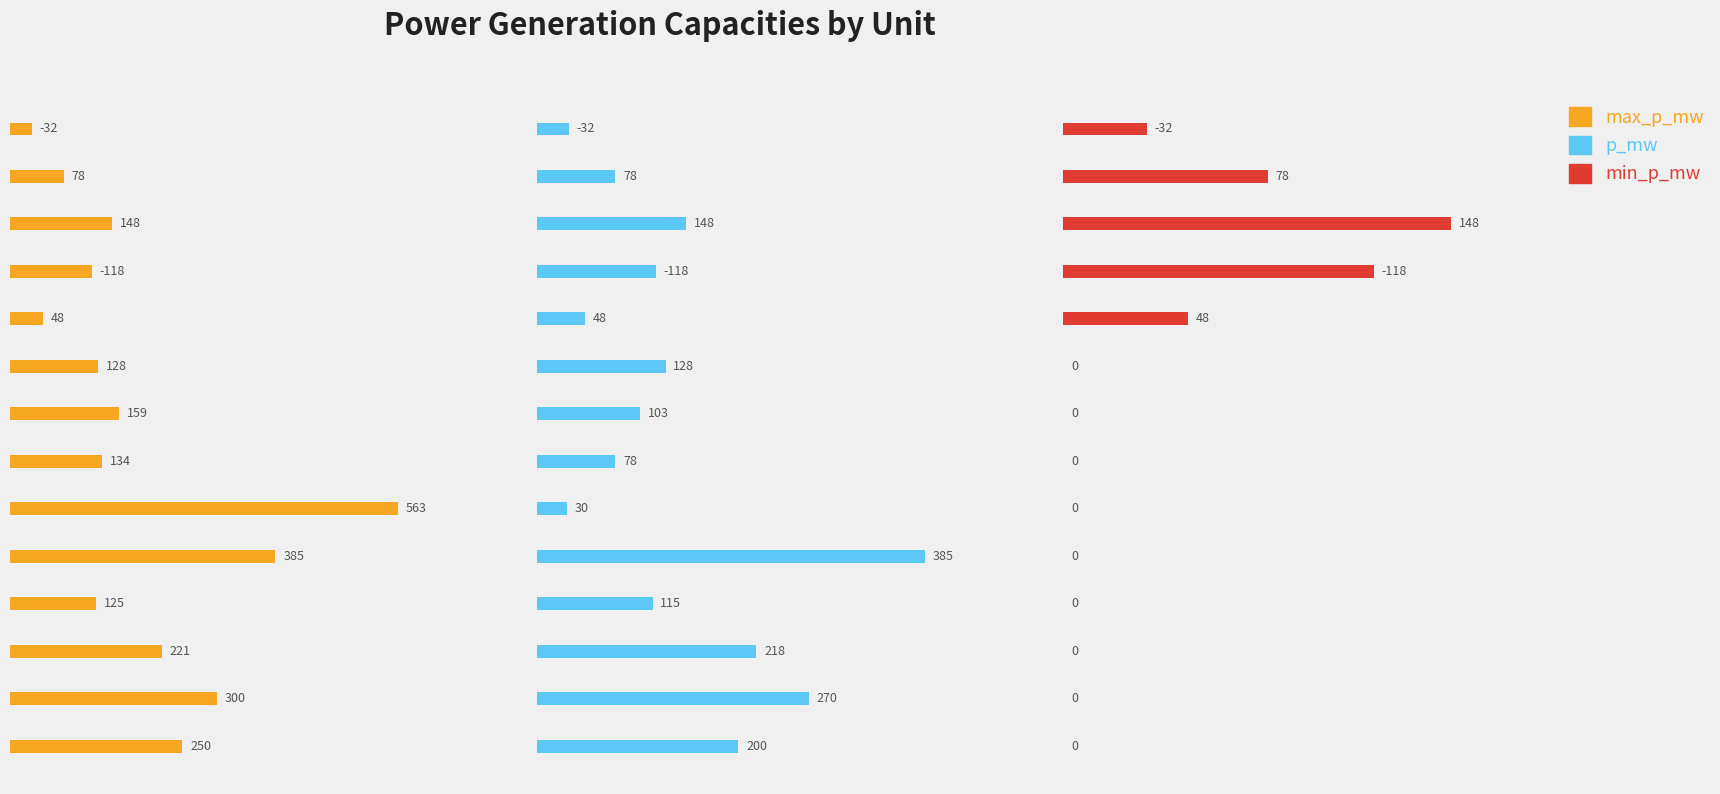

The value of max_p_mw at 800 is 841.2. True or false?

False